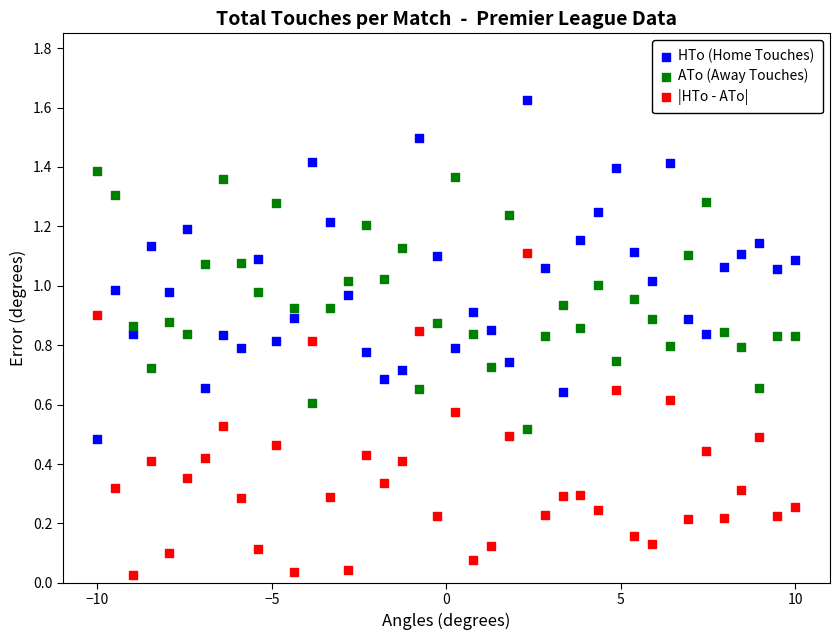

What are all the series names shown in the legend?

HTo (Home Touches), ATo (Away Touches), |HTo - ATo|